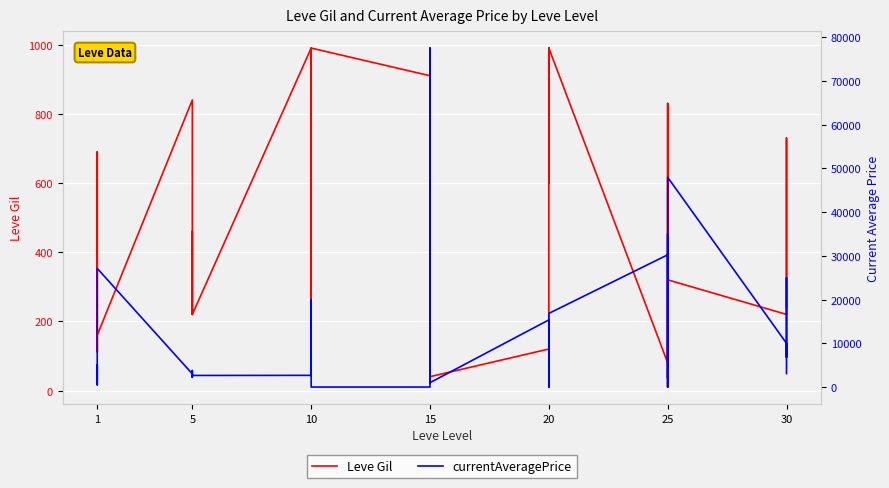

What is the difference between the maximum and minimum values in the Leve Gil series?

980.0